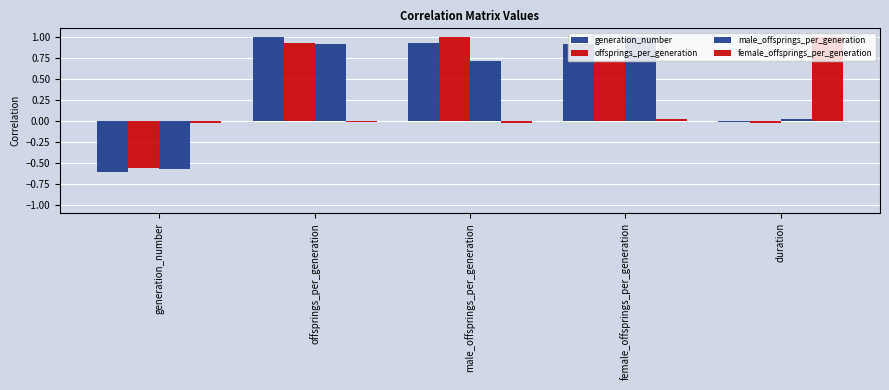

Read the male_offsprings_per_generation value at female_offsprings_per_generation.

1.0